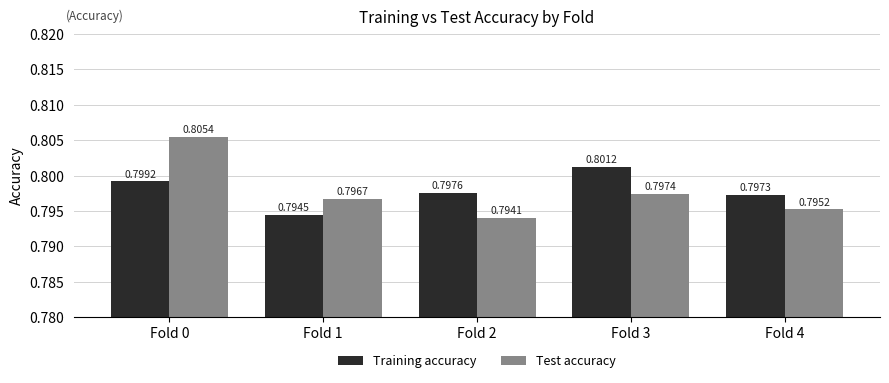

What is the total value across all series at Fold 3?

1.6